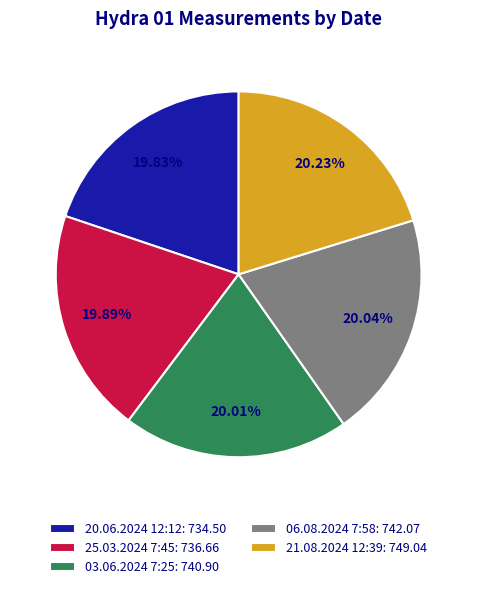

Is there a majority slice in this chart?

No